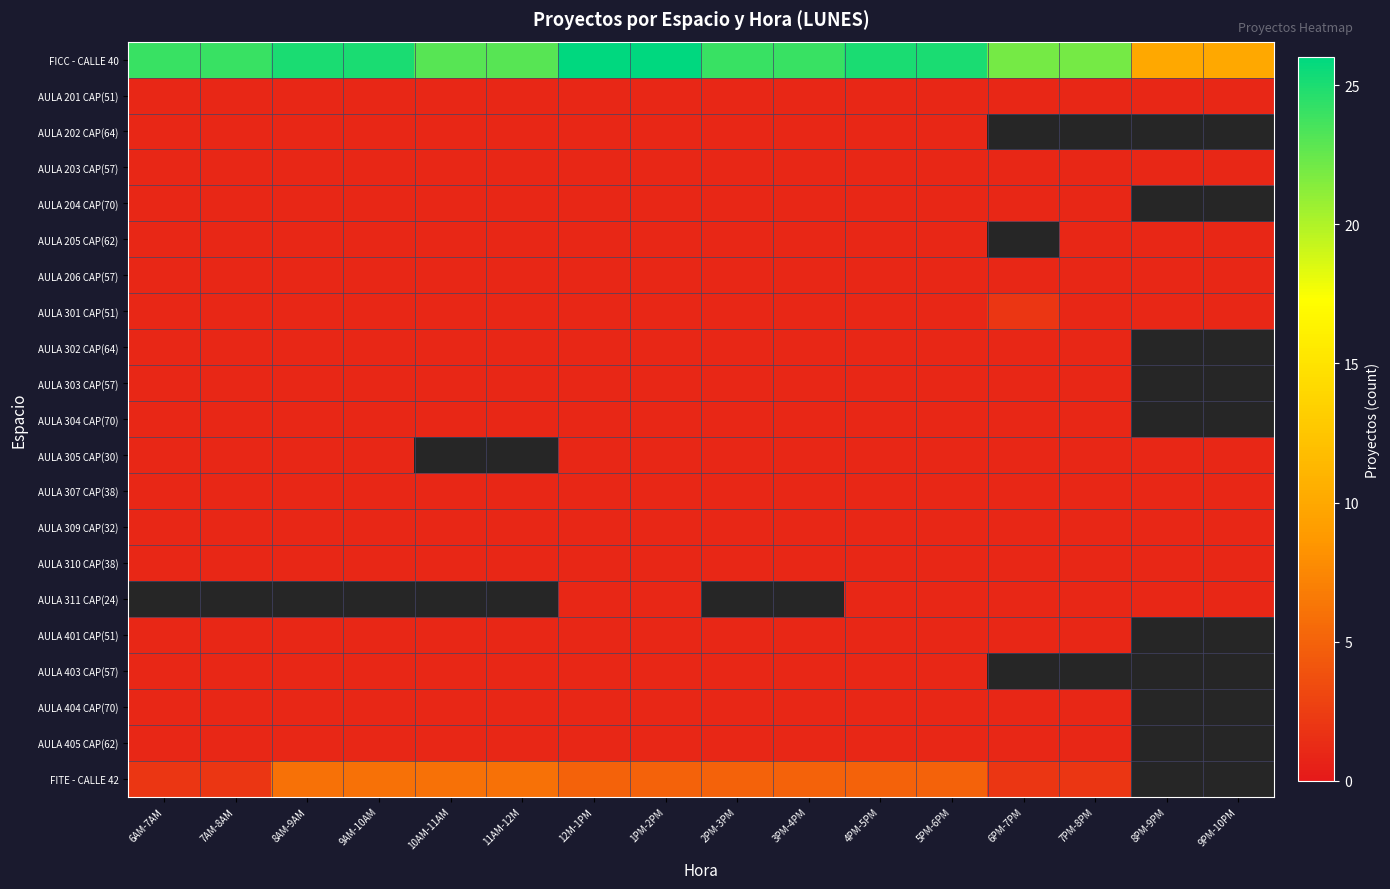

What is the maximum value for AULA 403 CAP(57)?

1.0